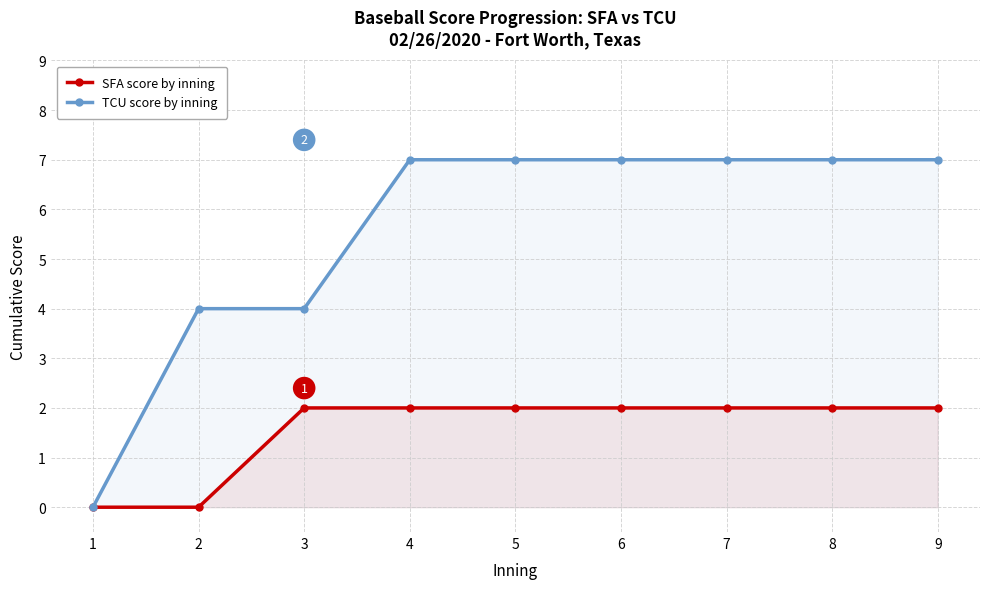

Which has a higher value, 7 or 1?

7